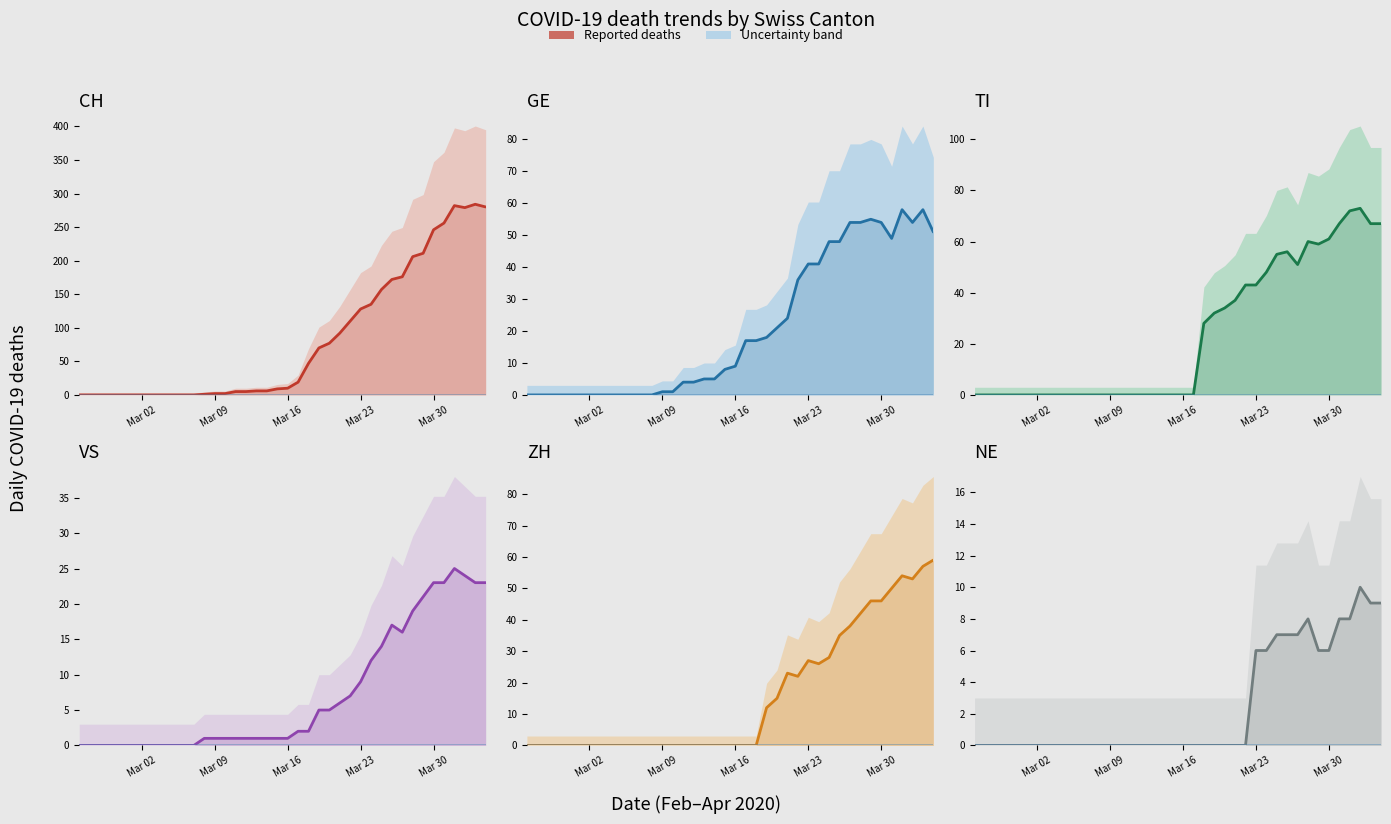

What is the difference between the maximum and second lowest values in the VS series?

25